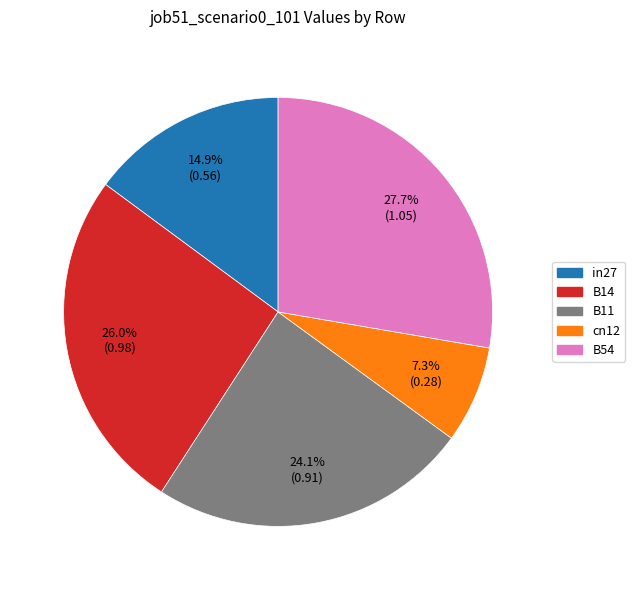

Combined, do B11 and B54 account for over 50%?

Yes